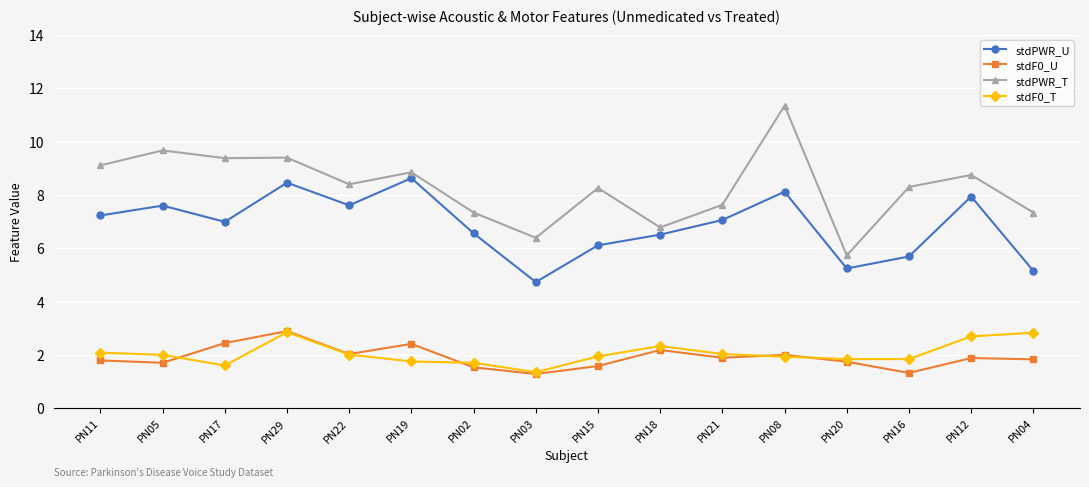

What is the average value of the stdF0_T series?

2.0